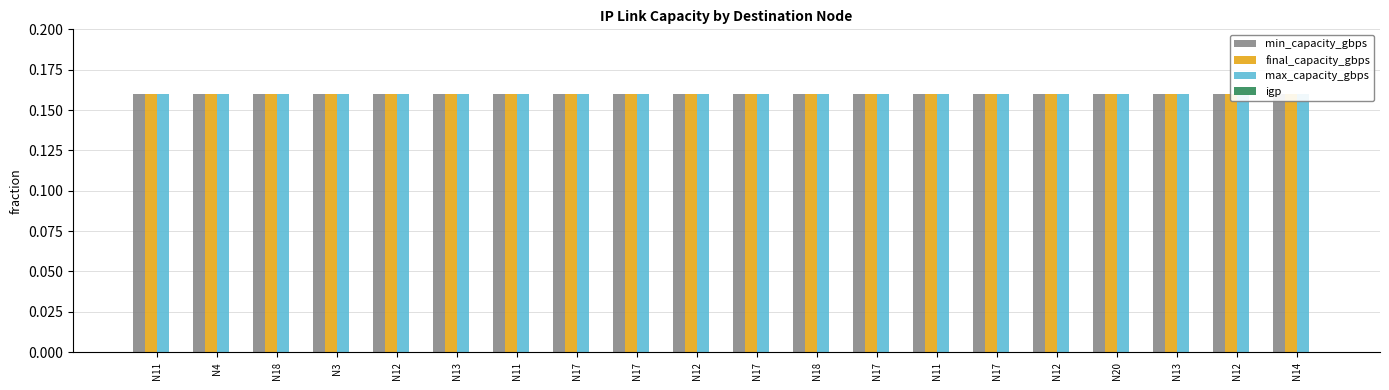

What is the total value across all series at N3?

0.5